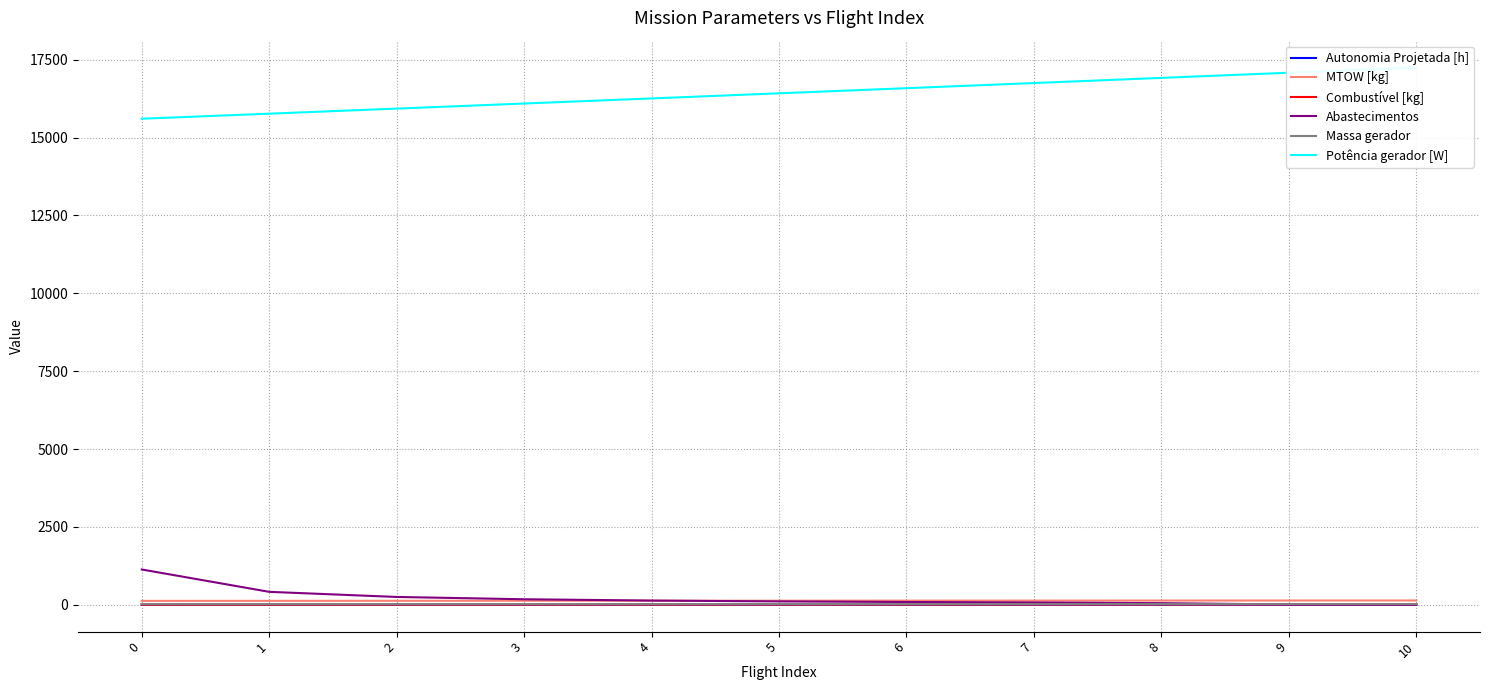

Which label corresponds to the largest value in the chart?

10